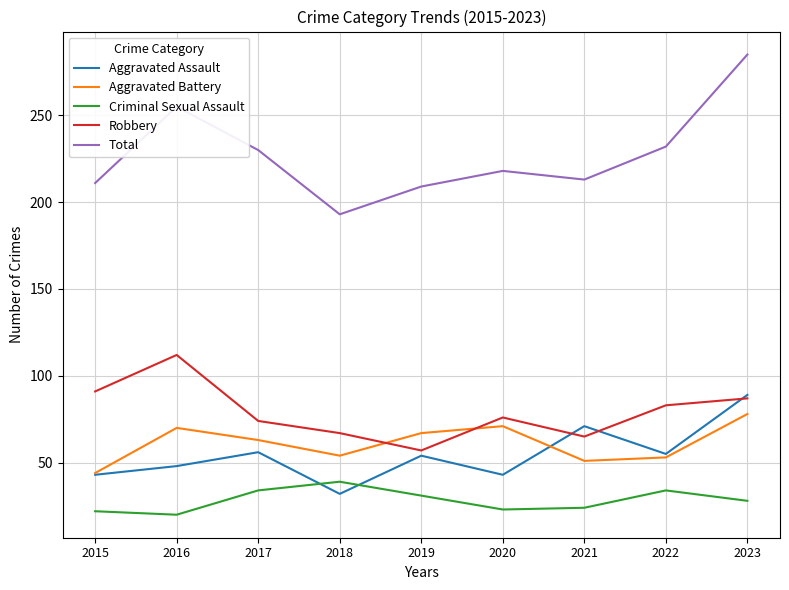

True or false: Total and Aggravated Battery intersect in this chart.

False